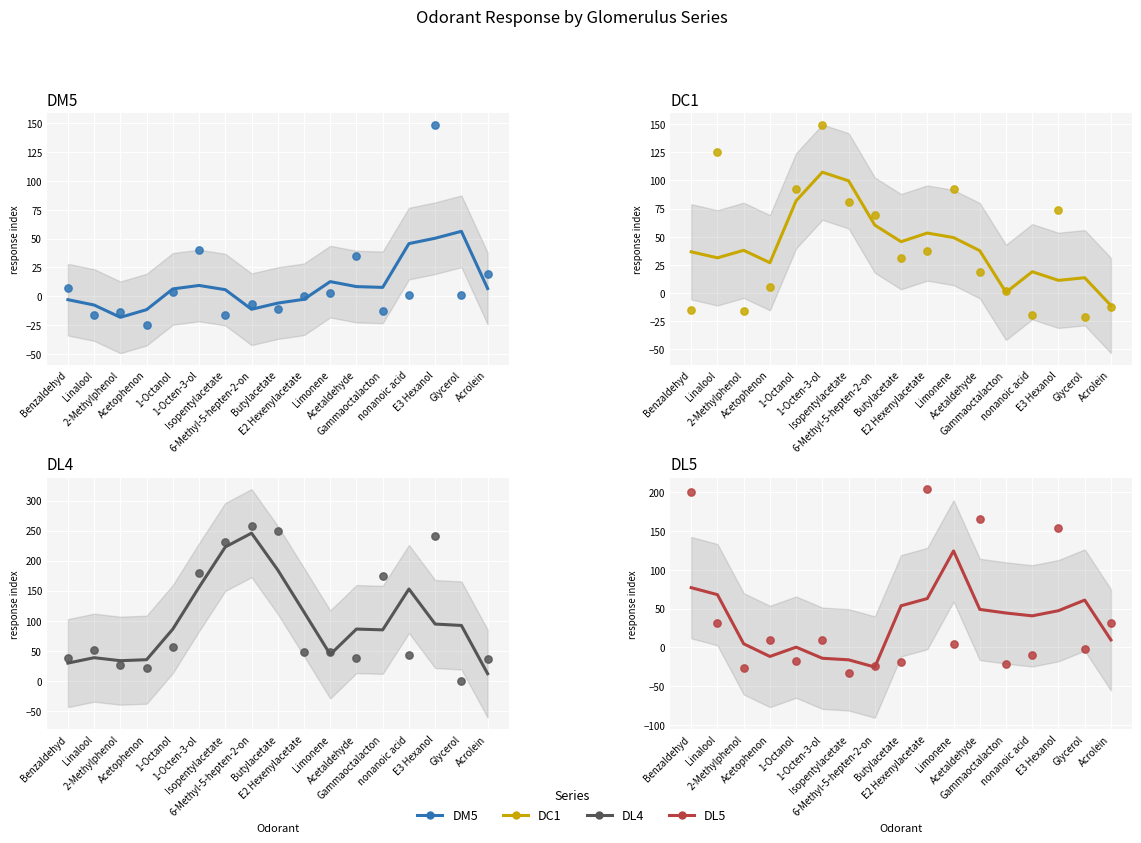

Is the value of DC1 at Benzaldehyd greater than the value of DL5 at Isopentylacetate?

Yes